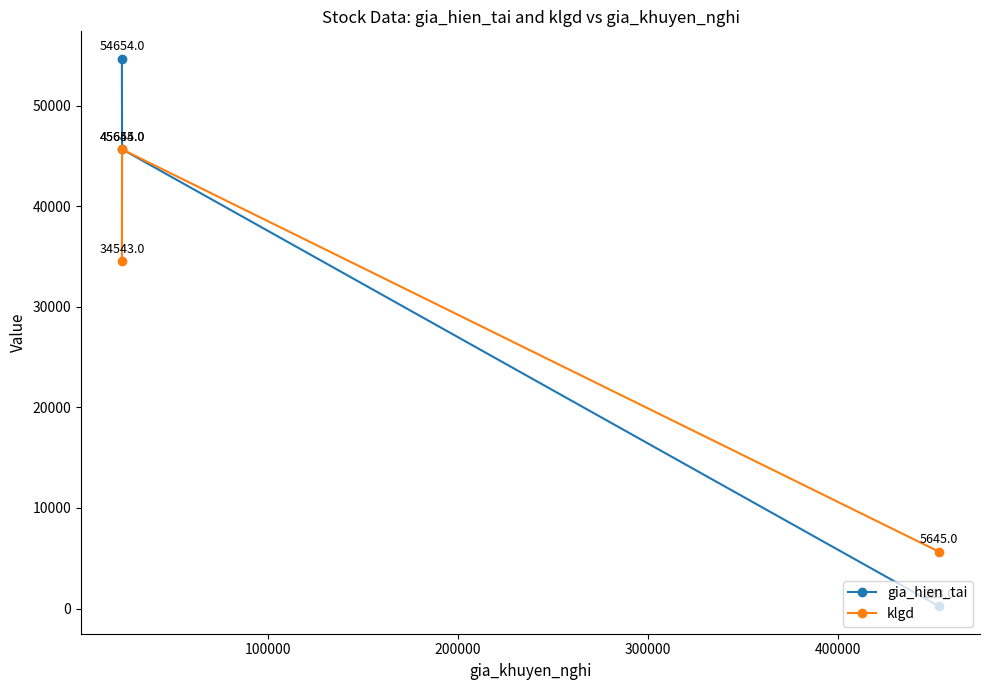

Which series has the largest total across all categories?

gia_hien_tai